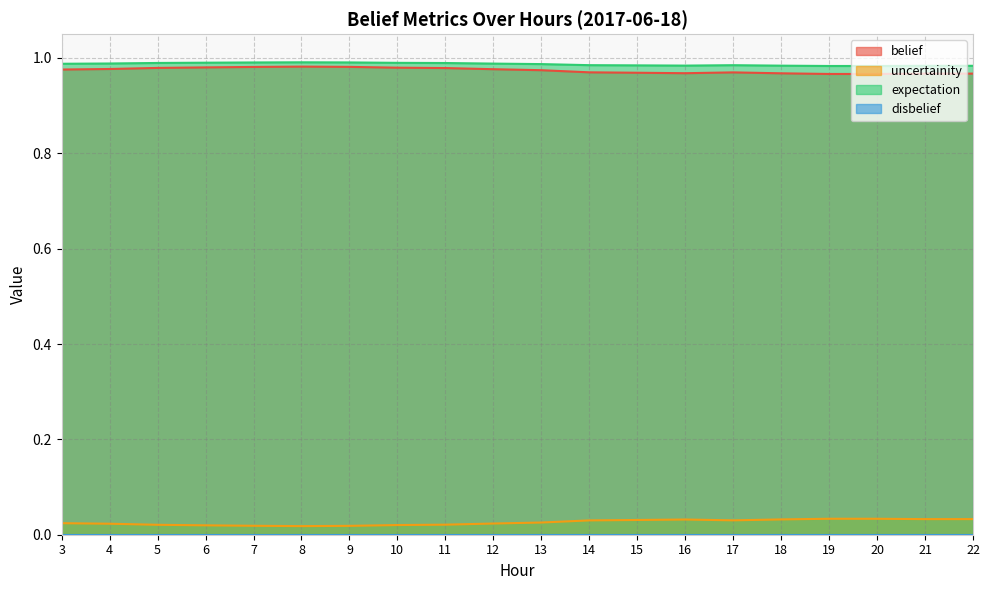

Does the chart display data point markers on the line(s)?

No